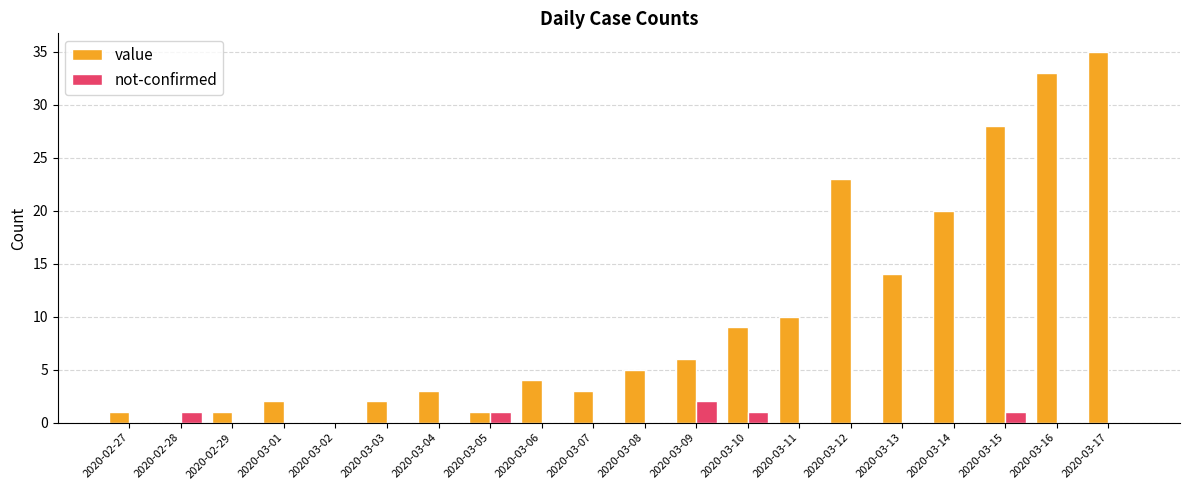

Which series changed the most between 2020-03-09 and 2020-03-16?

value